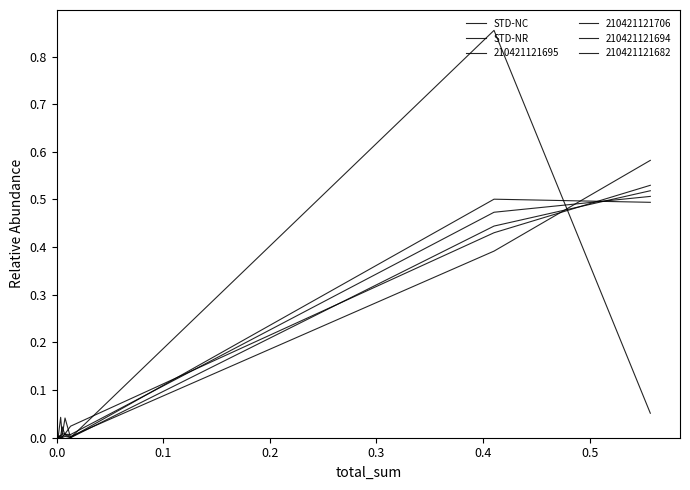

Where do STD-NC and STD-NR first cross each other?

0.1 and 0.2